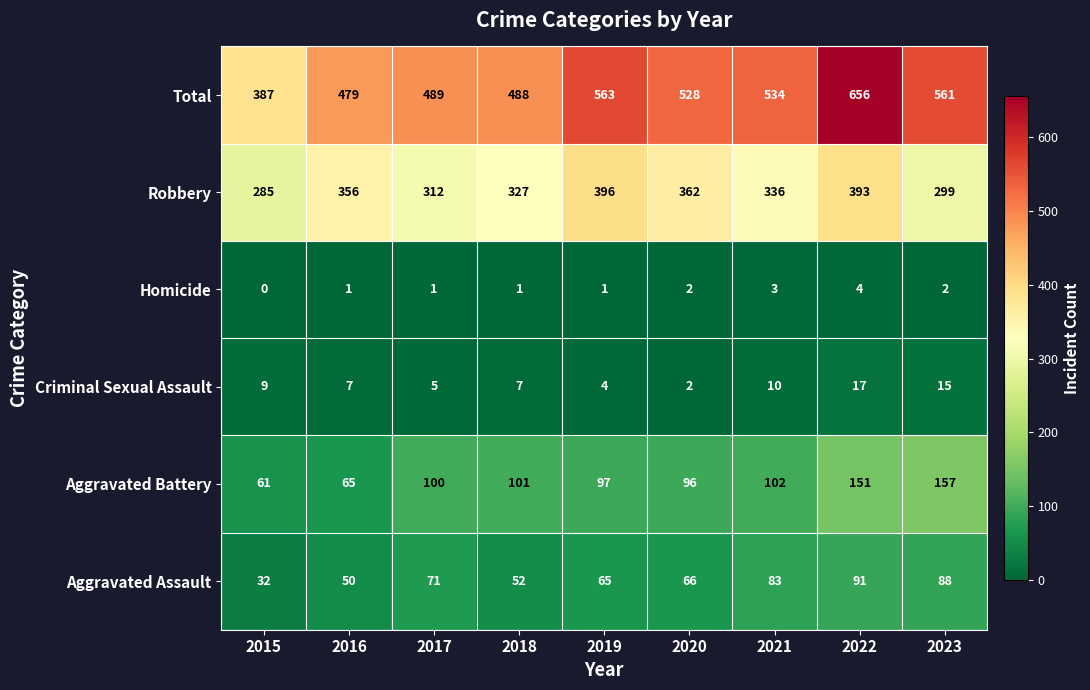

The Aggravated Battery series shows 260 at 2023. True or false?

False